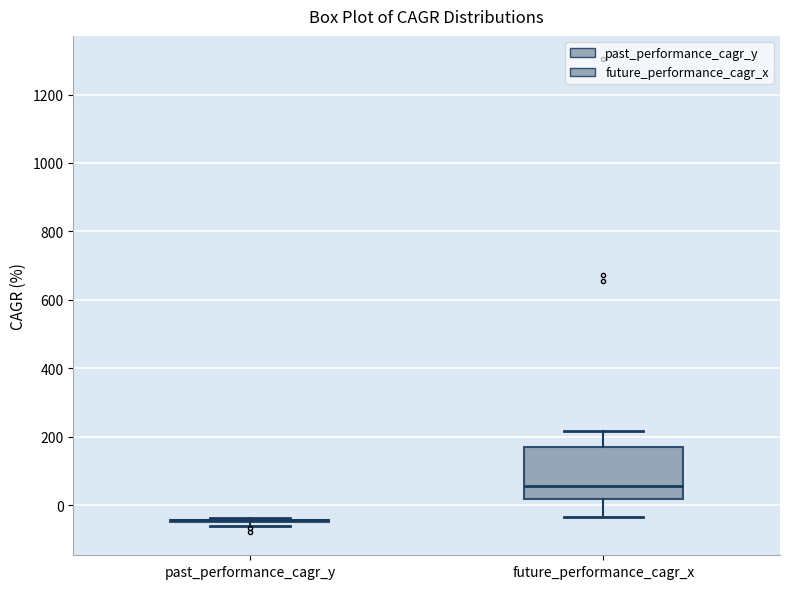

Reading left to right, transcribe this box plot: for each box, give where its median line is, the range the box spans, and where its two whiskers end, as read against the y-axis. The values are not printed on the chart, so give them approximately, as read against the axis.

past_performance_cagr_y: box collapsed to a line at -40, whiskers -60 to -40
future_performance_cagr_x: median 60, box 20 to 180, whiskers -40 to 220